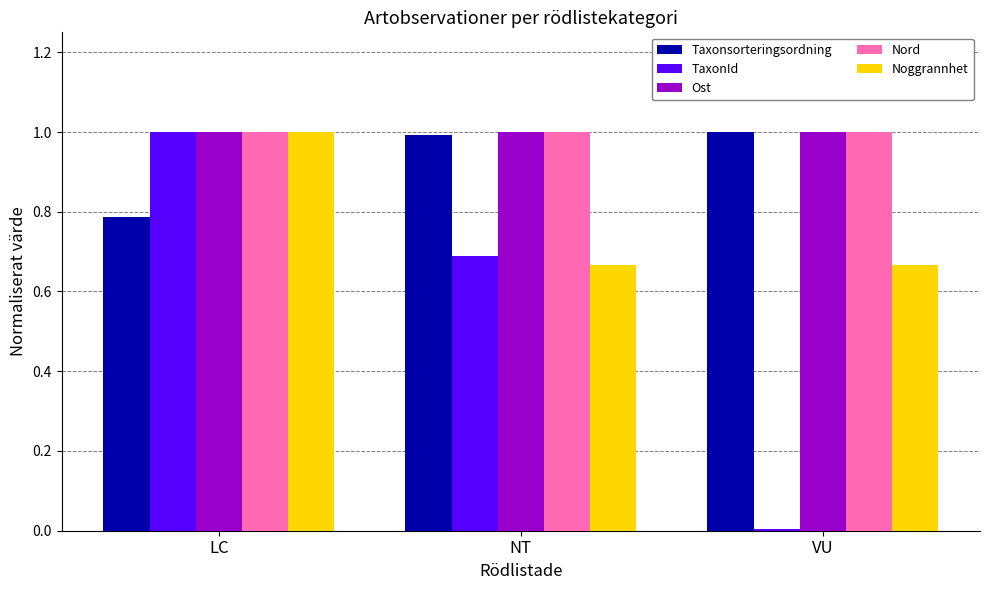

What is the approximate value of Noggrannhet at LC?

1.0